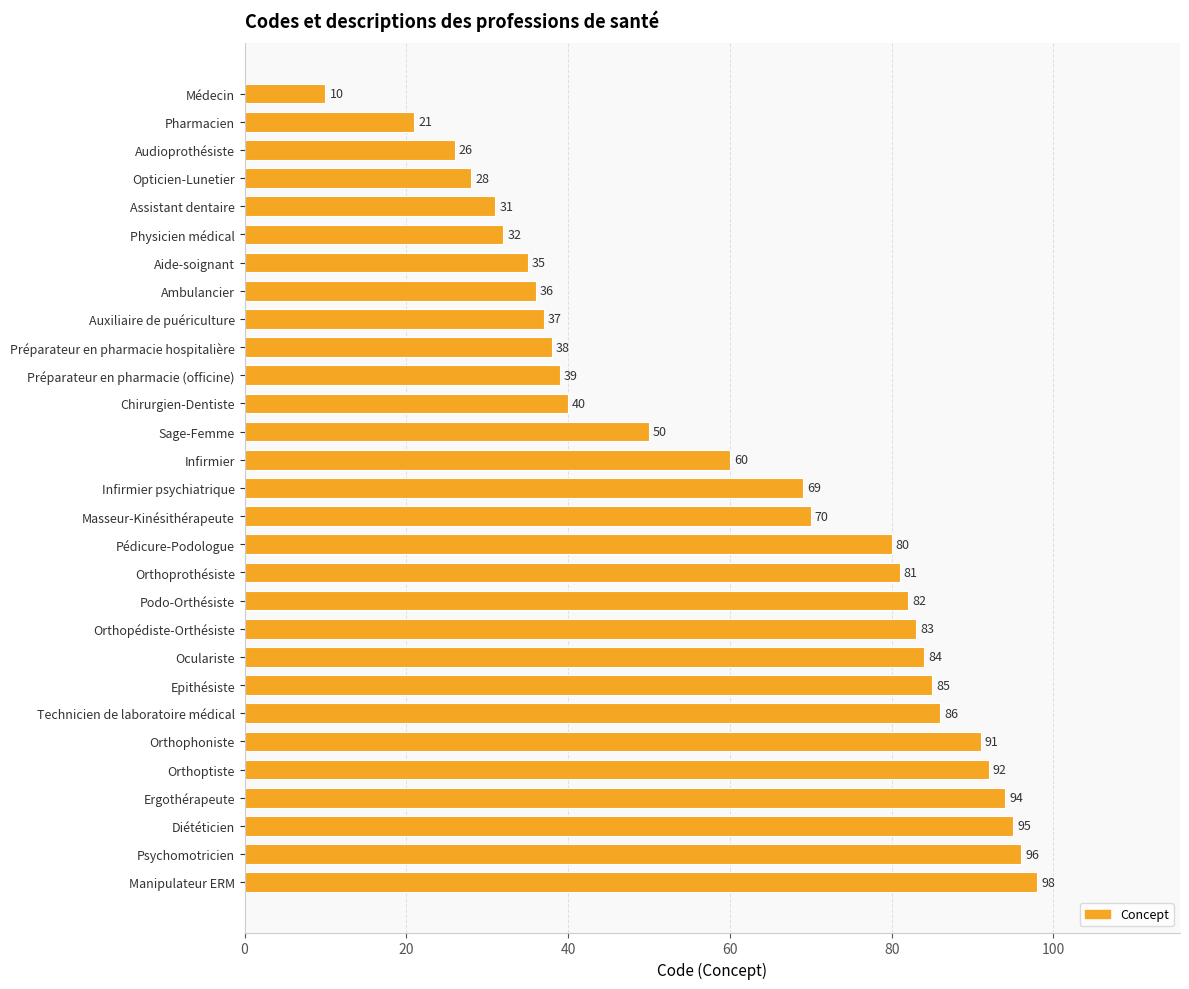

How many data points does each series have?

29